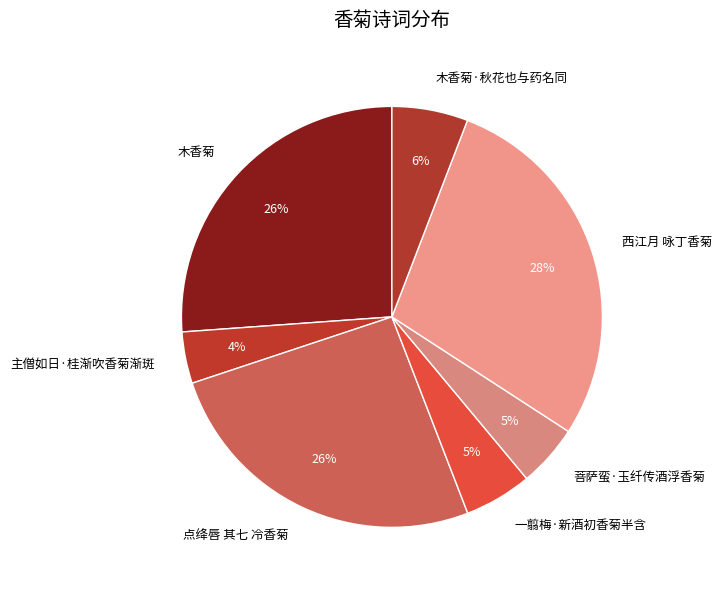

To the nearest percent, what is the difference between the 一翦梅·新酒初香菊半含 and 西江月 咏丁香菊 slice percentages?

23%